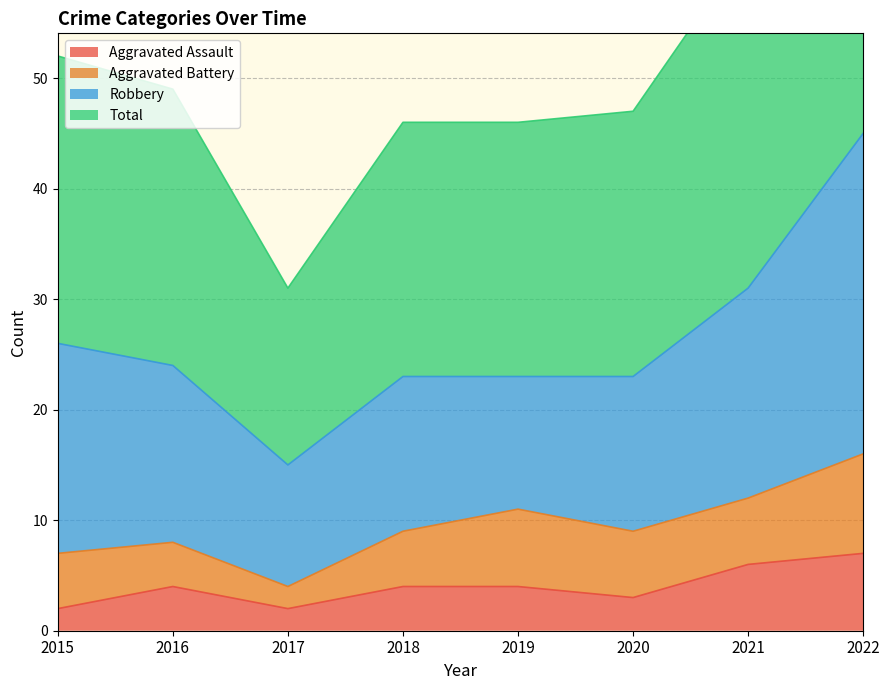

Which series changed the most between 2018 and 2021?

Total